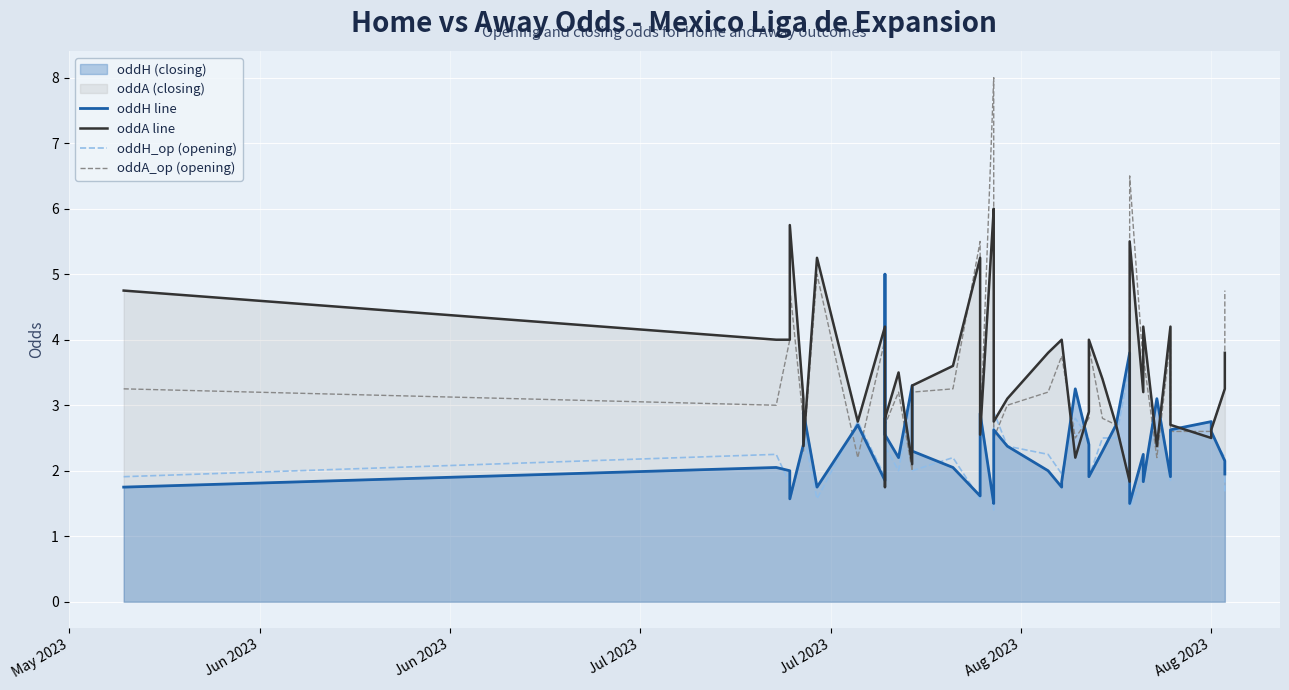

What is the smallest value displayed?

1.4